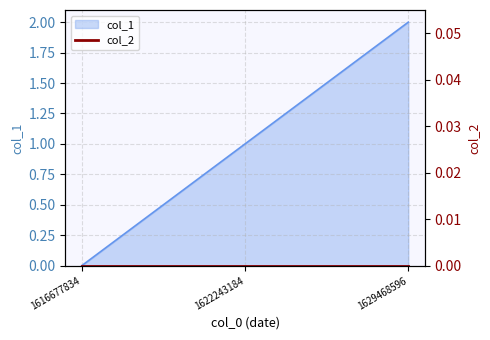

How many lines are shown in the chart?

1